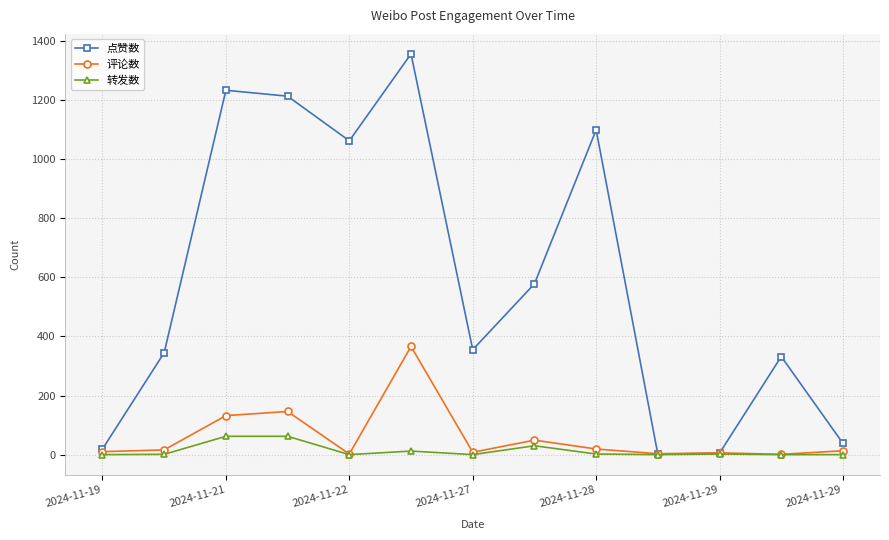

How many interior local peaks does the 点赞数 series have?

4